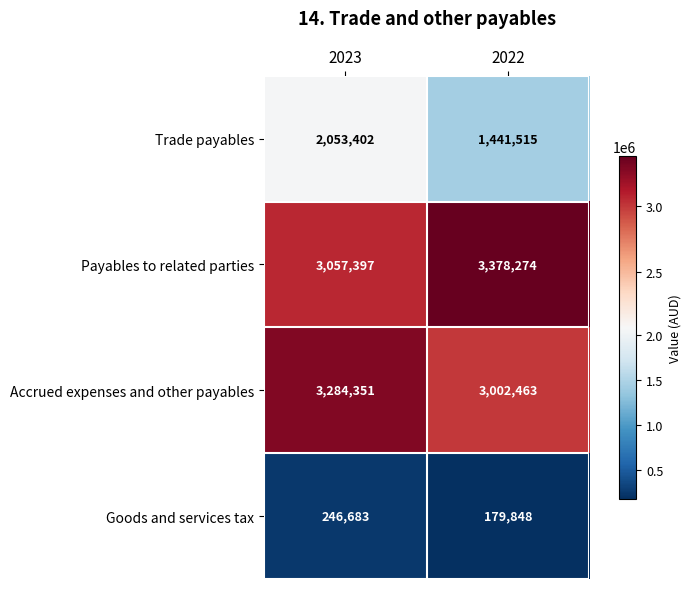

Is it true that Accrued expenses and other payables equals 1786208 at 2023?

False